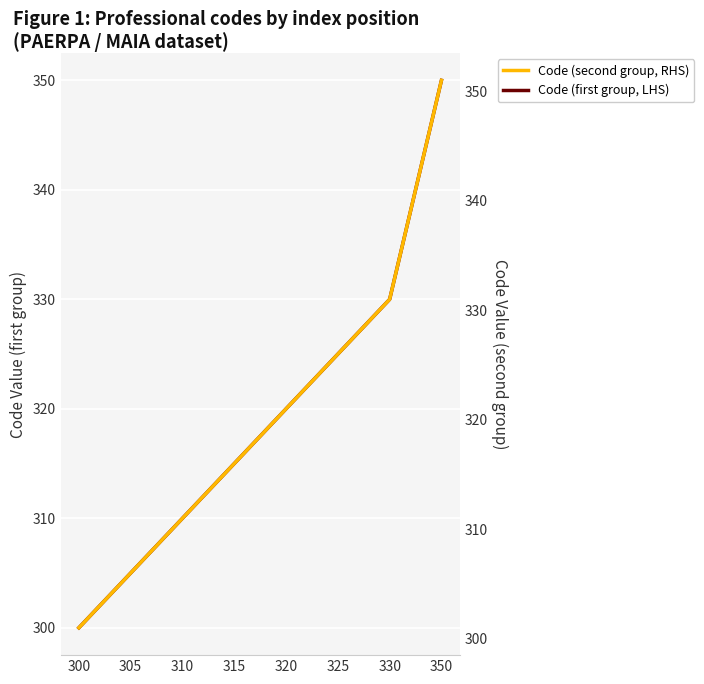

The value of Code (first group, LHS) at 305 is 305. True or false?

True